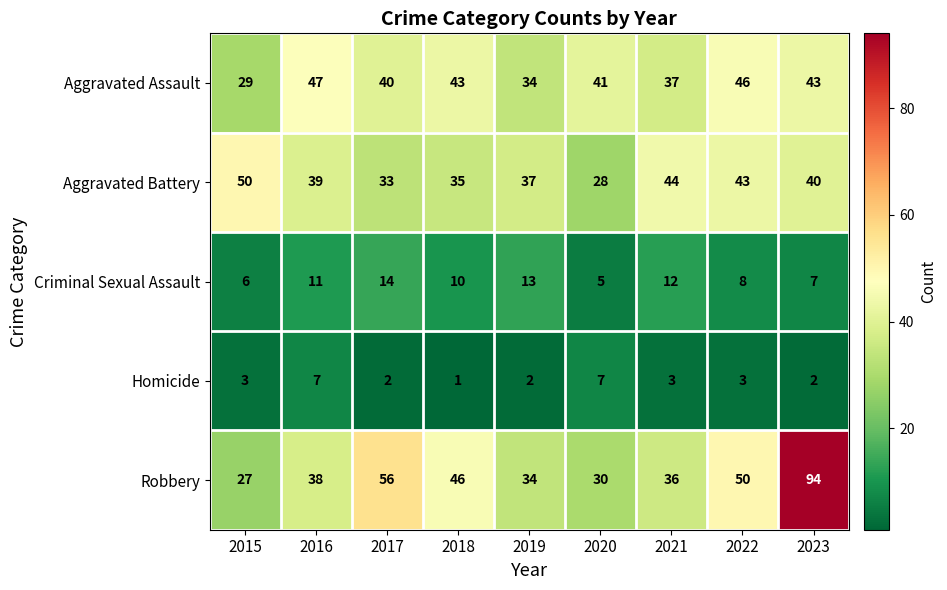

Rank the series by their maximum value, from highest to lowest.

Robbery, Aggravated Battery, Aggravated Assault, Criminal Sexual Assault, Homicide